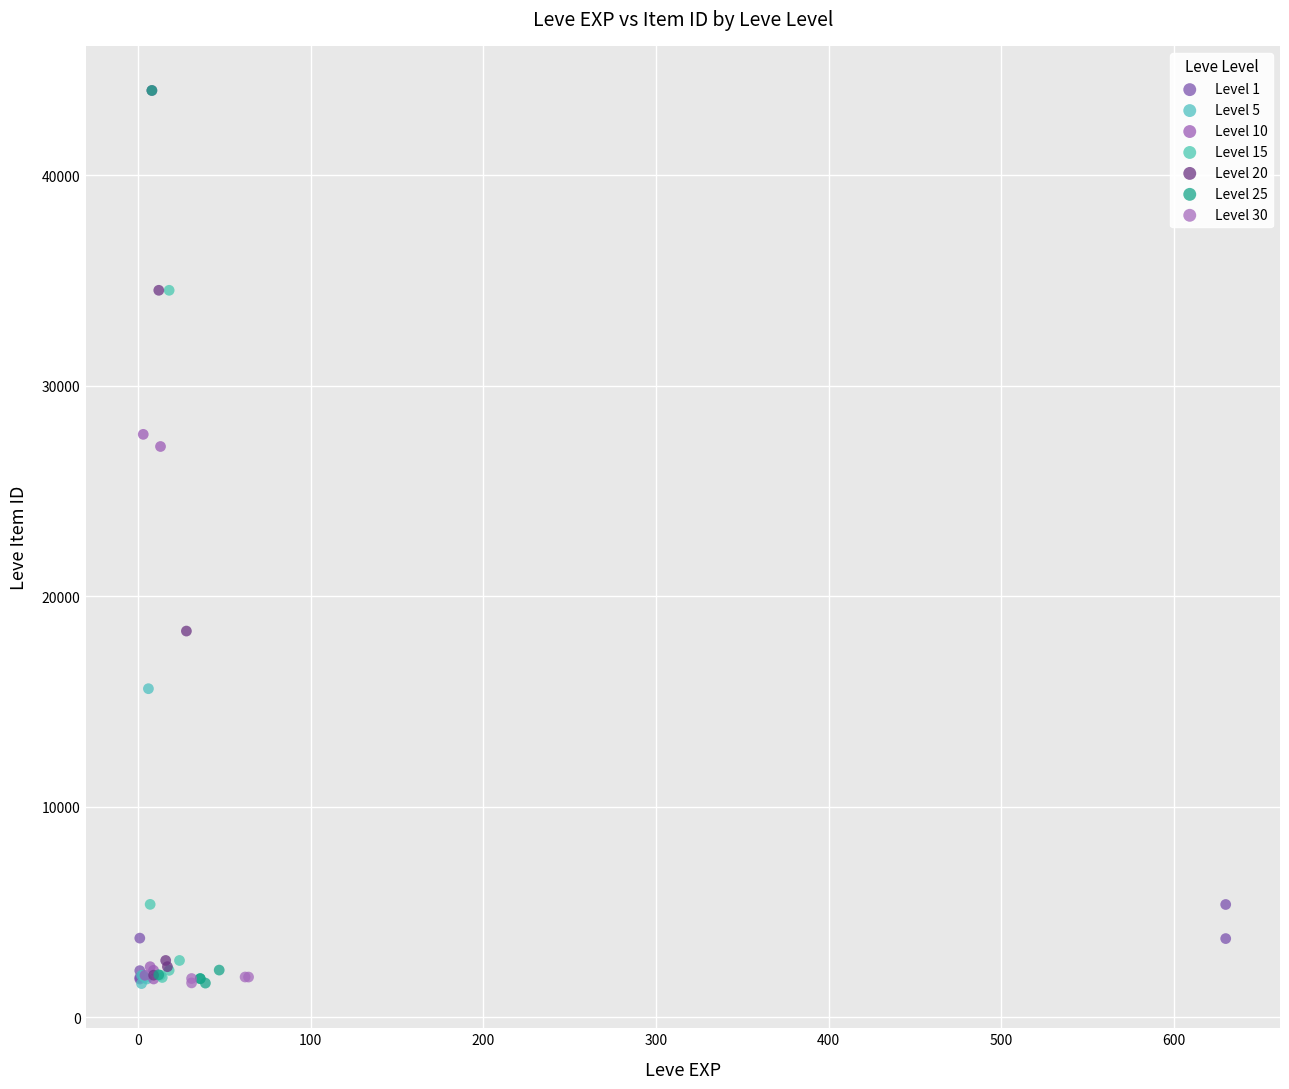

What are all the series names shown in the legend?

Level 1, Level 5, Level 10, Level 15, Level 20, Level 25, Level 30